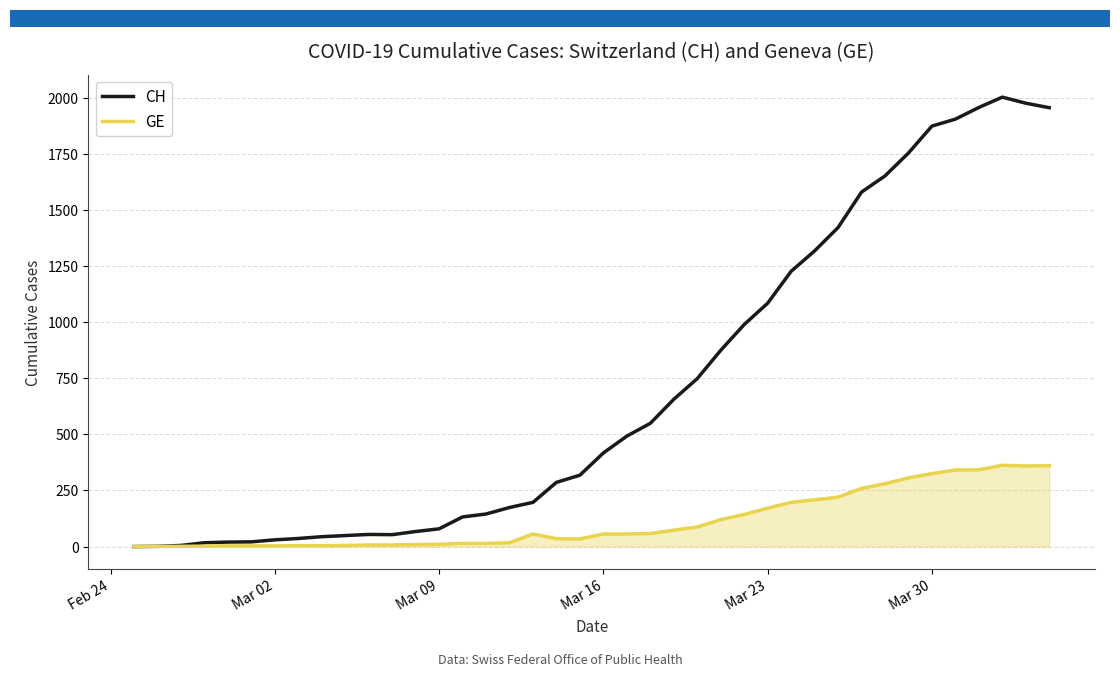

Rank the series by their average value, from highest to lowest.

CH, GE